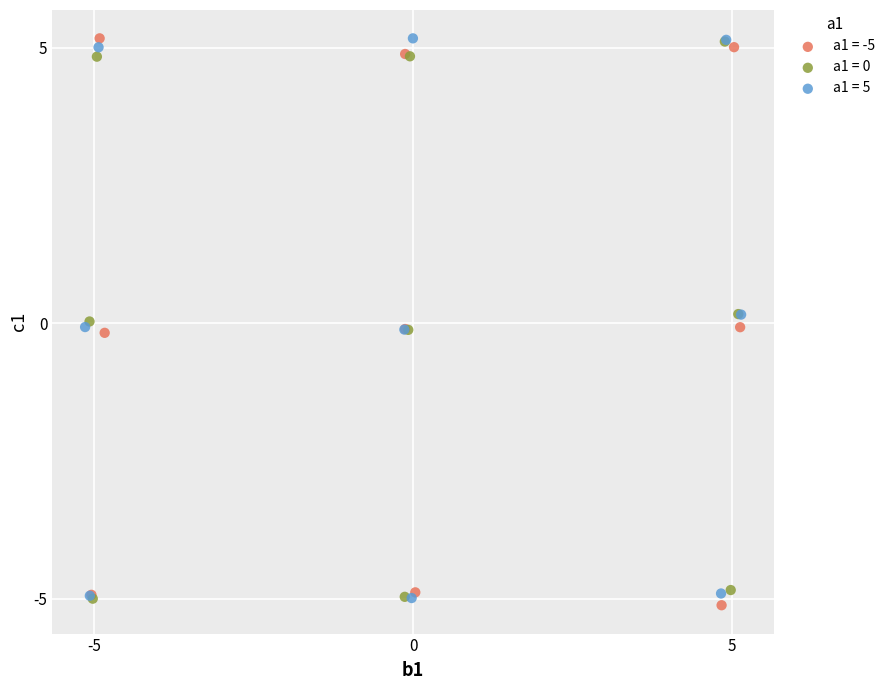

Which series reaches the minimum Y coordinate?

a1 = -5